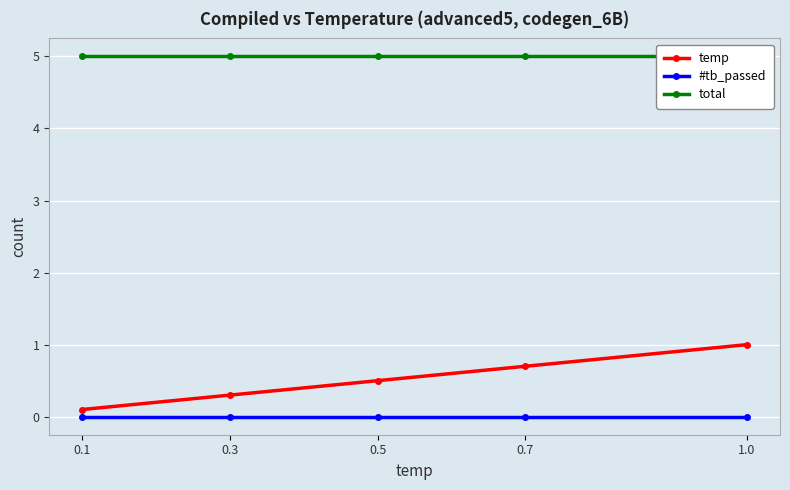

What is the average value of the total series?

5.0